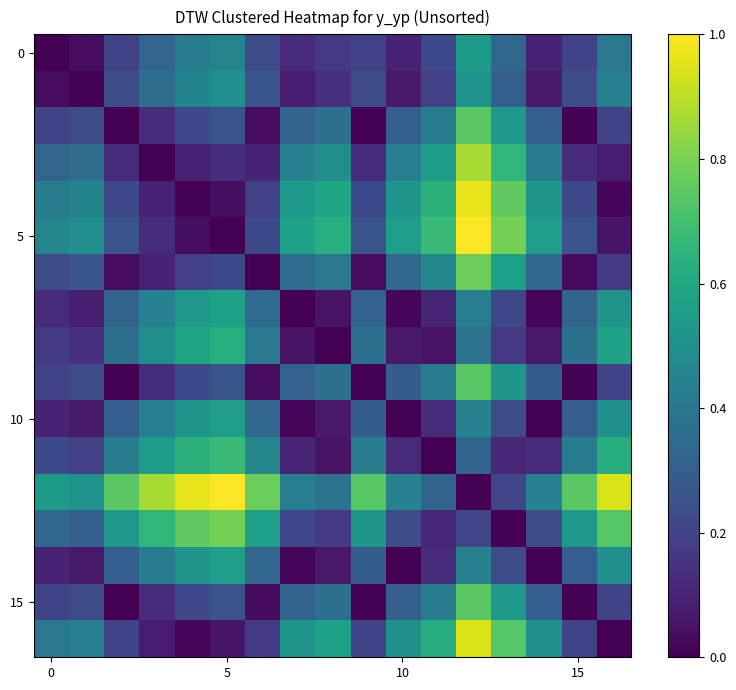

Which series has the widest spread of values?

5